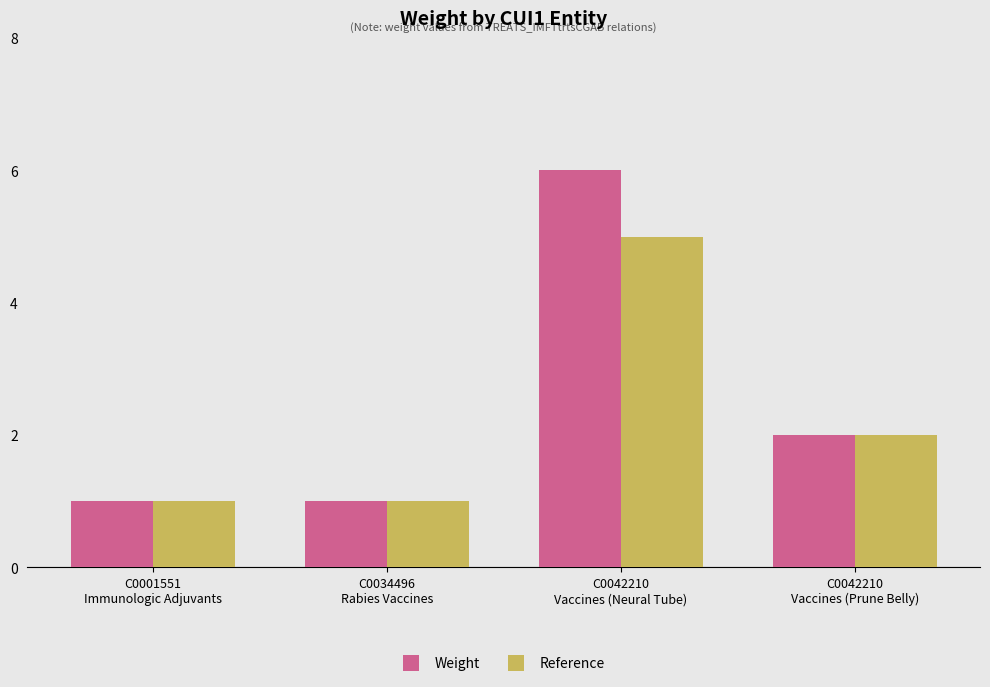

What is the label of the 1st bar from the right?

C0042210
Vaccines (Prune Belly)